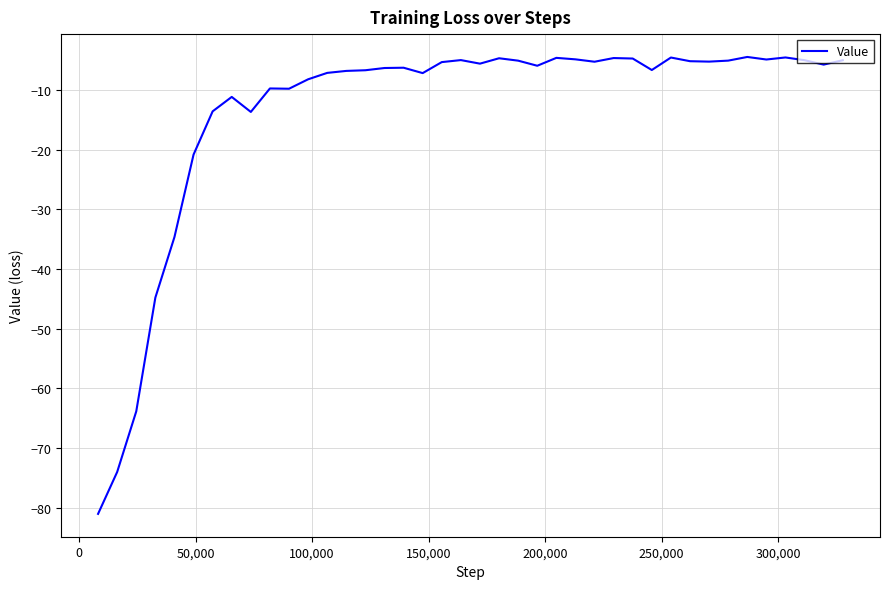

What is the smallest value displayed?

-81.1